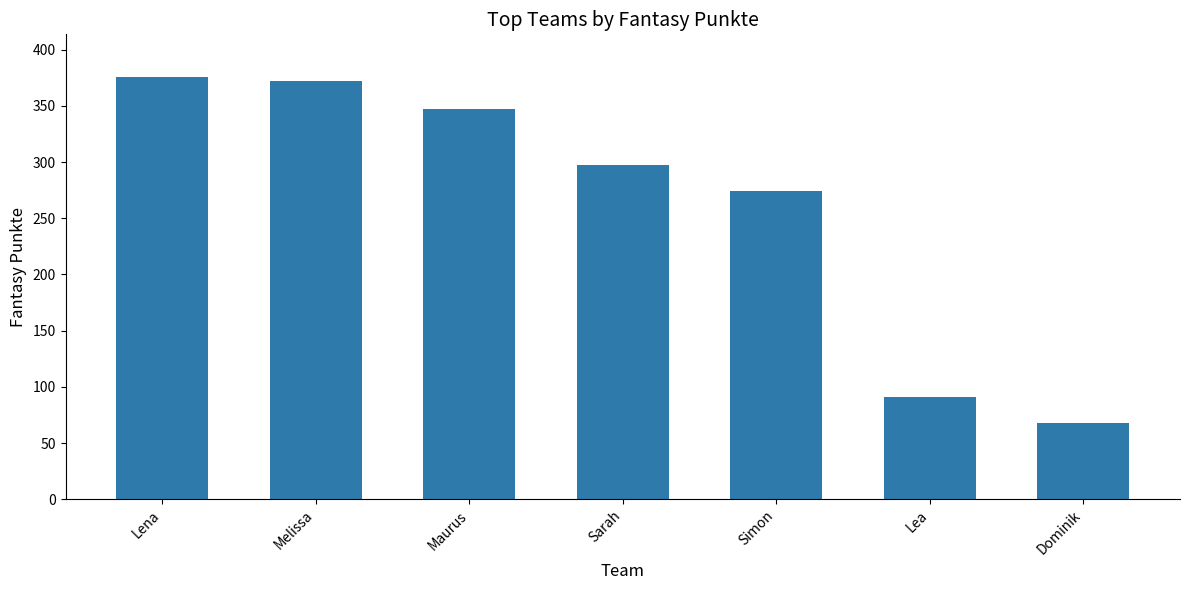

Count the number of categories in the chart.

7